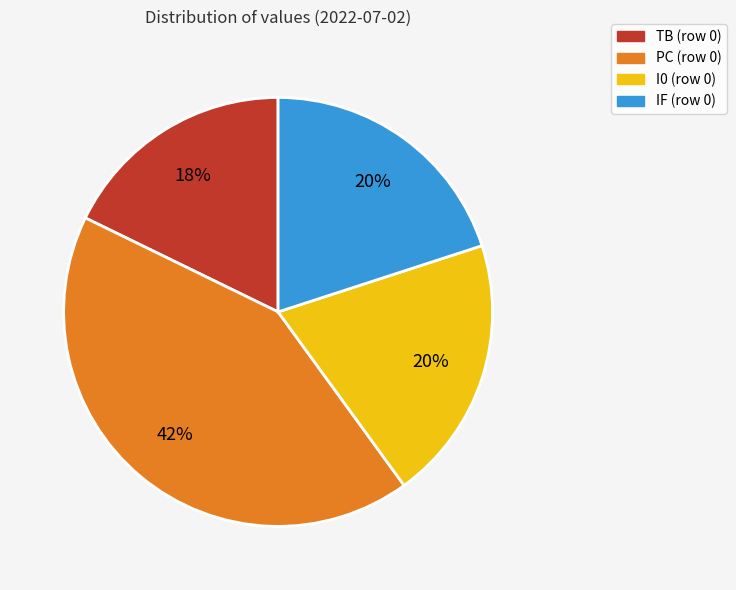

Which slice is the largest?

PC (row 0)